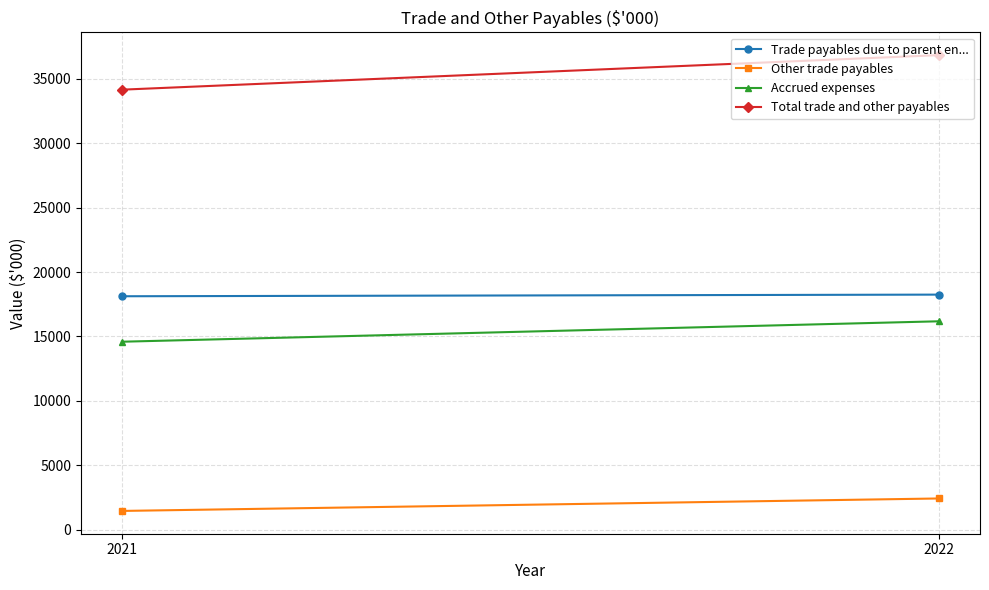

Between 2021 and 2022, which is larger?

2022